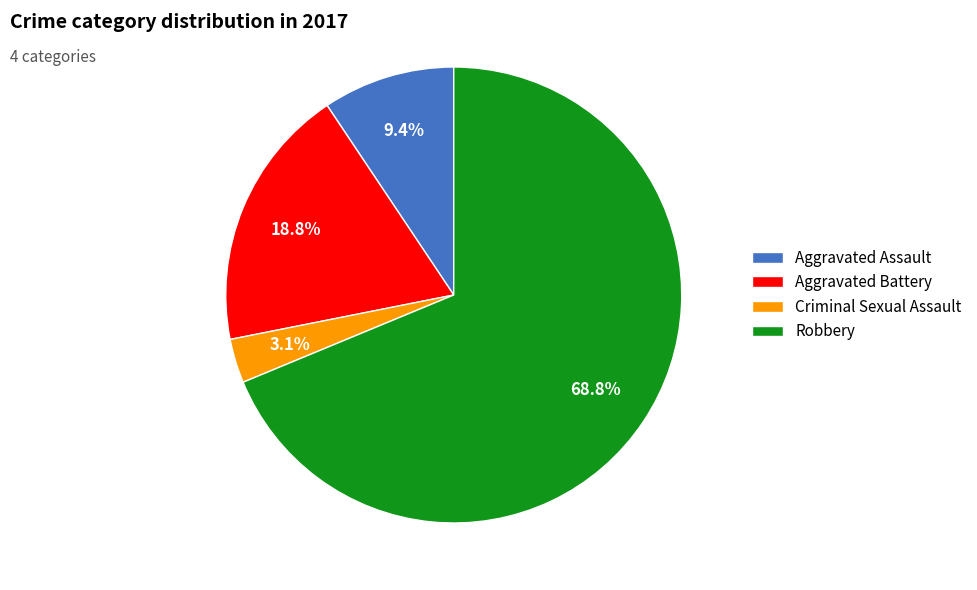

Which has a higher value, Aggravated Battery or Criminal Sexual Assault?

Aggravated Battery